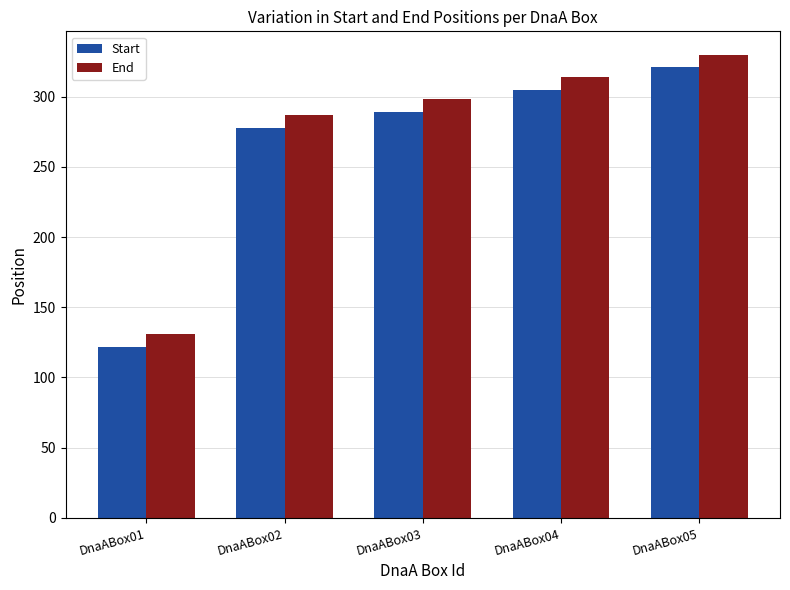

At which label does Start reach its minimum?

DnaABox01